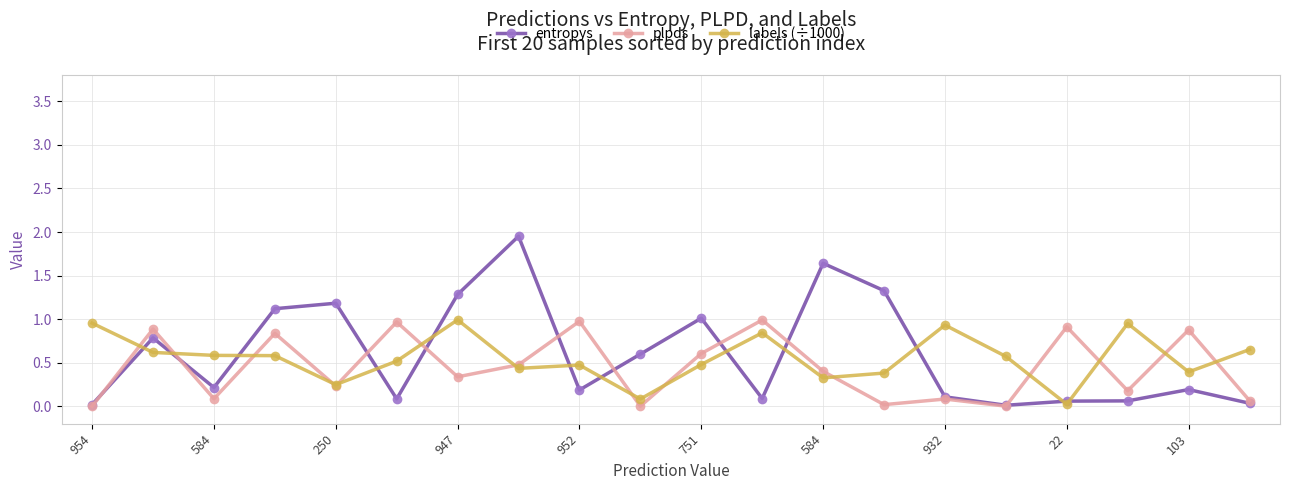

Which series has the widest spread of values?

entropys